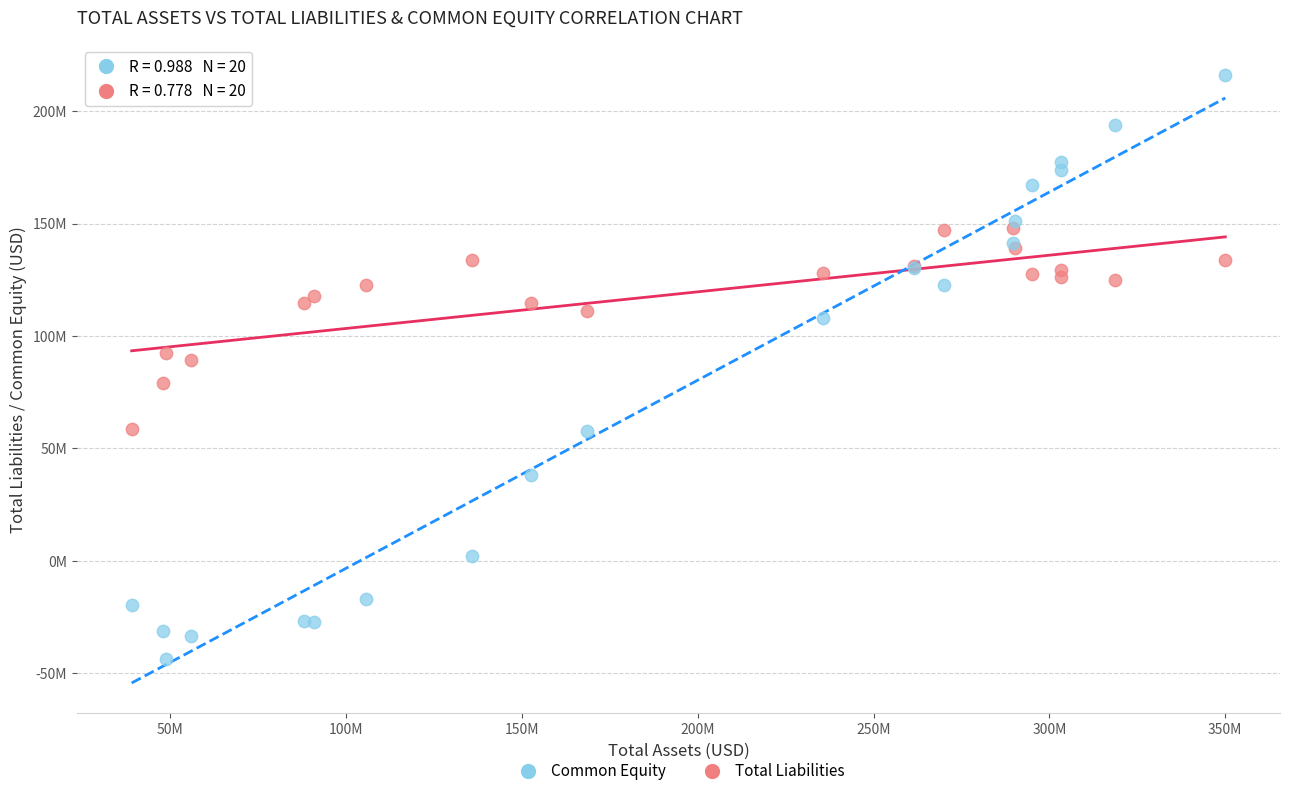

What are all the series names shown in the legend?

Common Equity, Total Liabilities